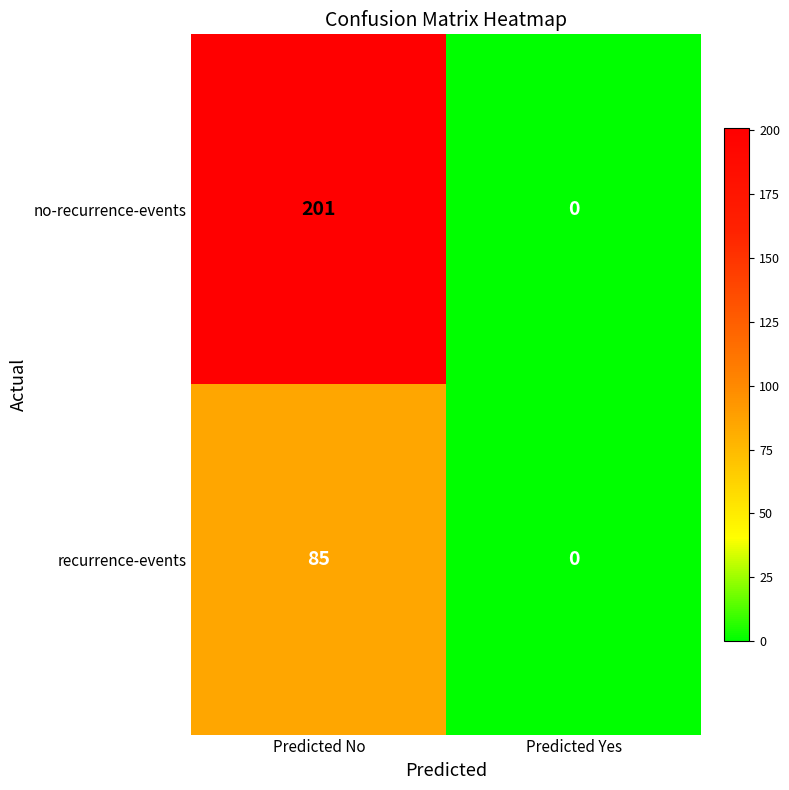

At Predicted No, list the series in order from smallest to largest.

recurrence-events, no-recurrence-events